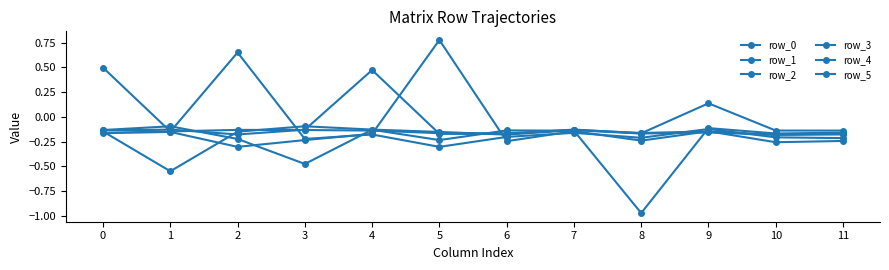

Which series has the widest spread of values?

row_5